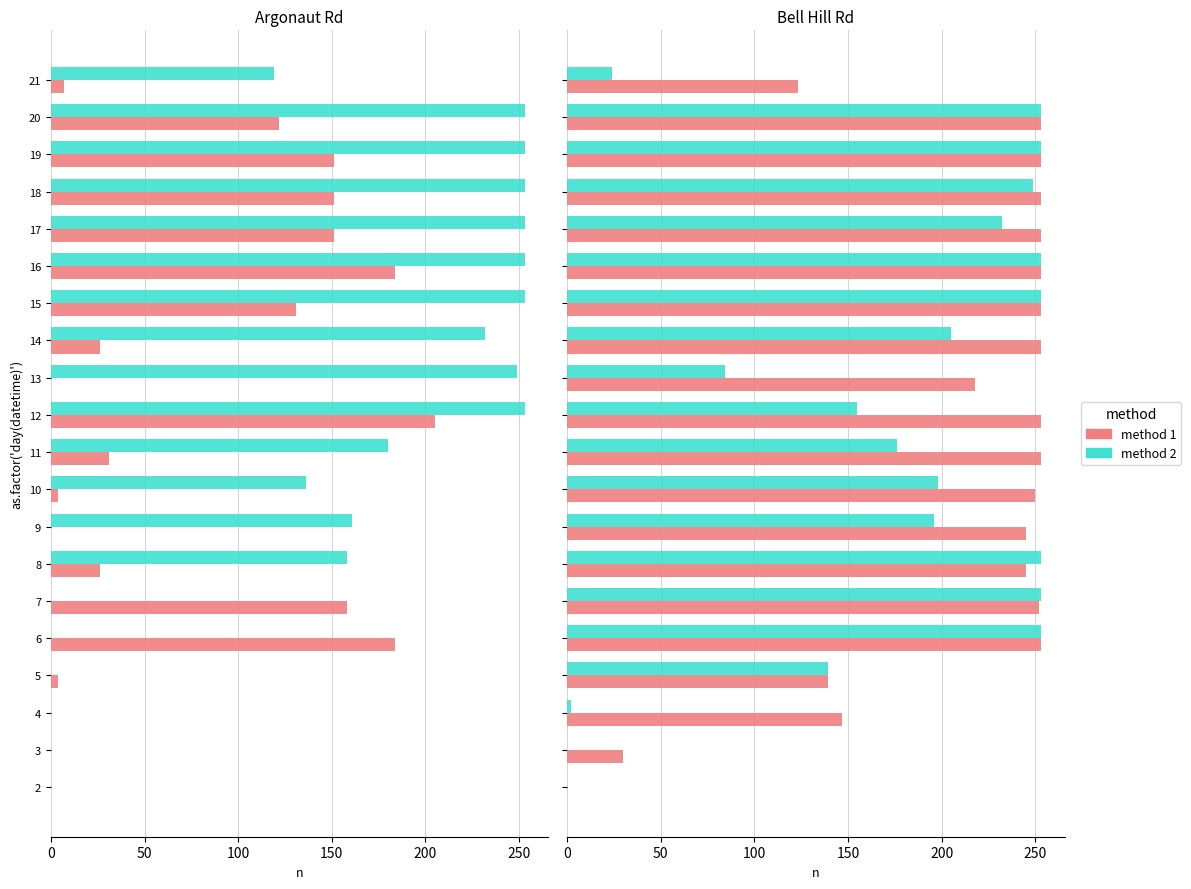

Is the value of method 2 at 13 greater than the value of method 1 at 10?

No